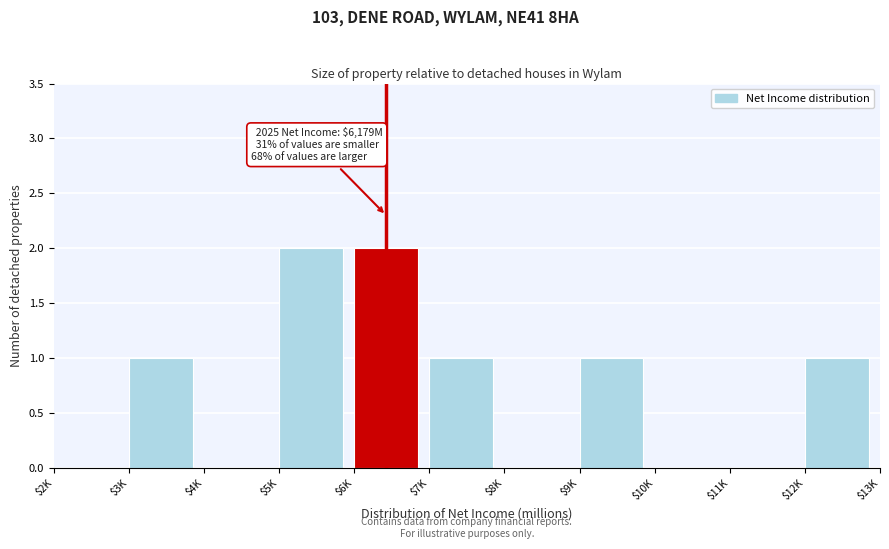

What is the sum of all values?

8